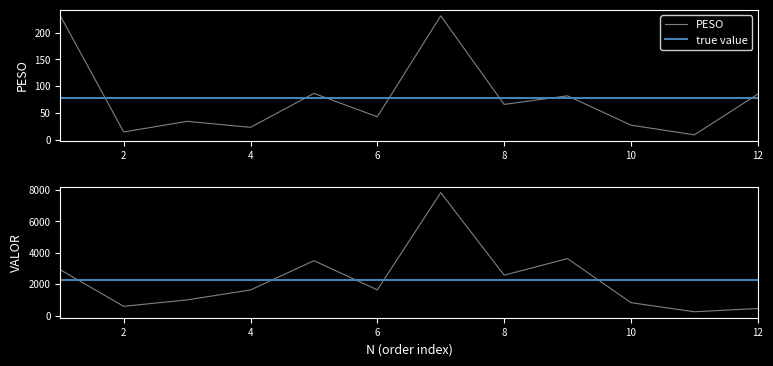

How many values in the VALOR series are below 1640?

6